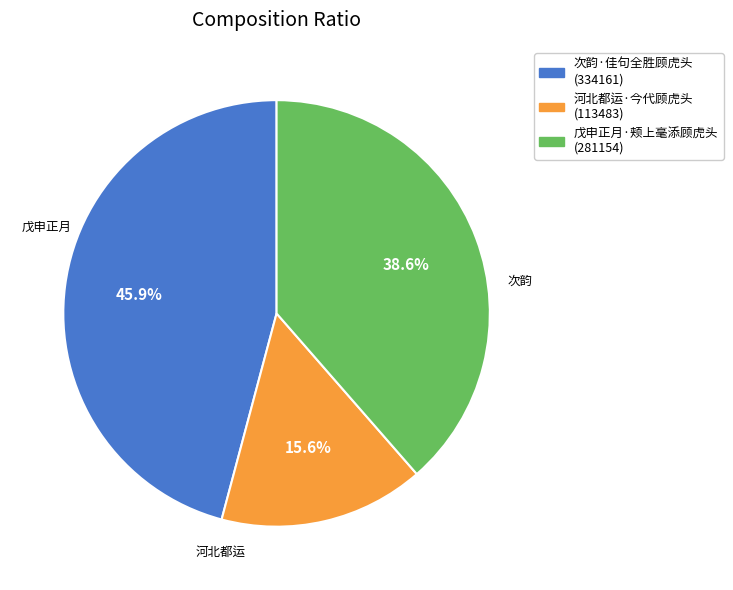

Approximately how many times larger is the value at 次韵·佳句全胜顾虎头 compared to 河北都运·今代顾虎头?

2.9